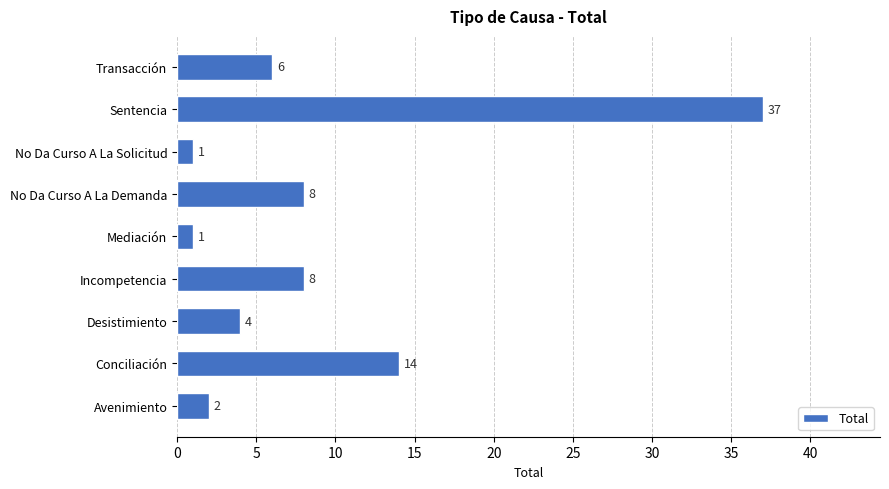

At which label is the value closest to 19?

Conciliación